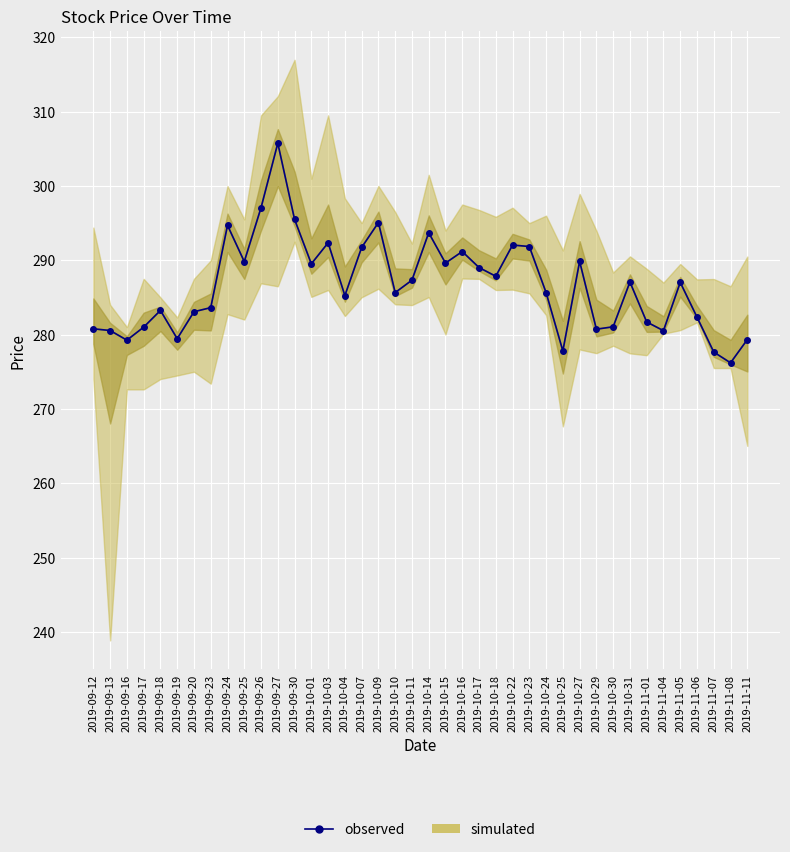

How many lines are shown in the chart?

1